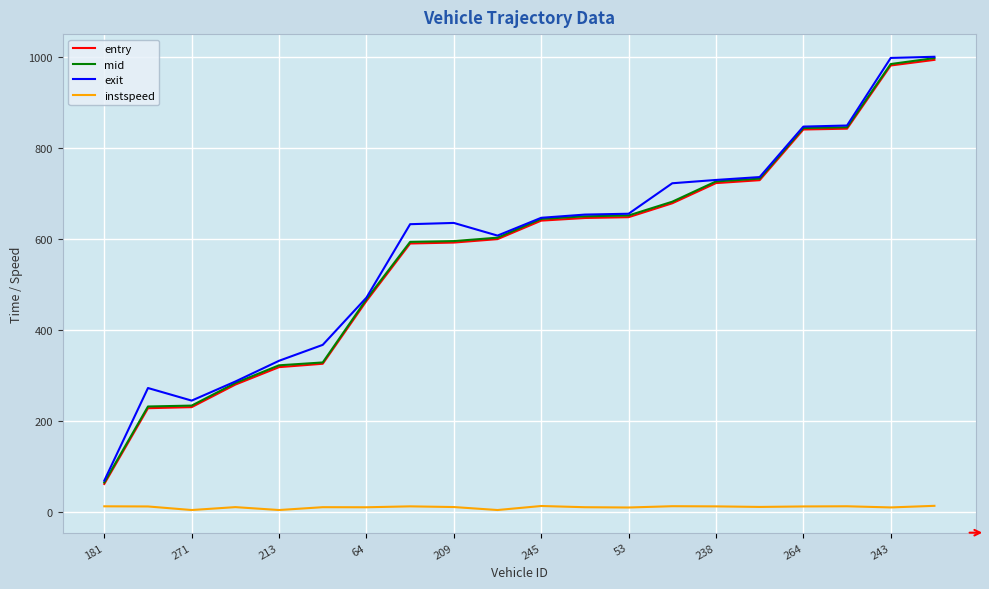

What is the greatest value displayed?

1001.0